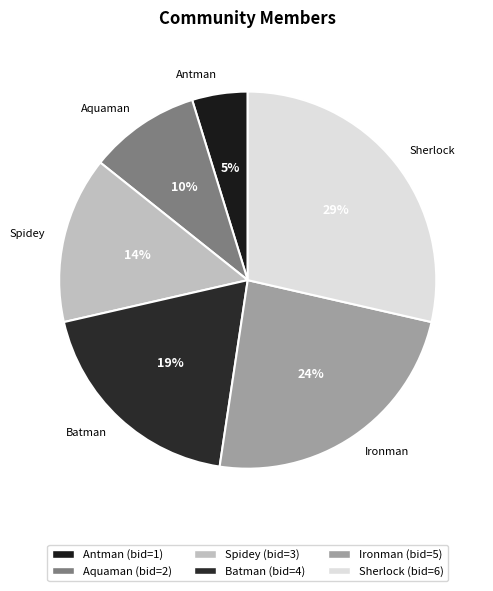

Approximately how many times larger is the value at Ironman compared to Sherlock?

0.8